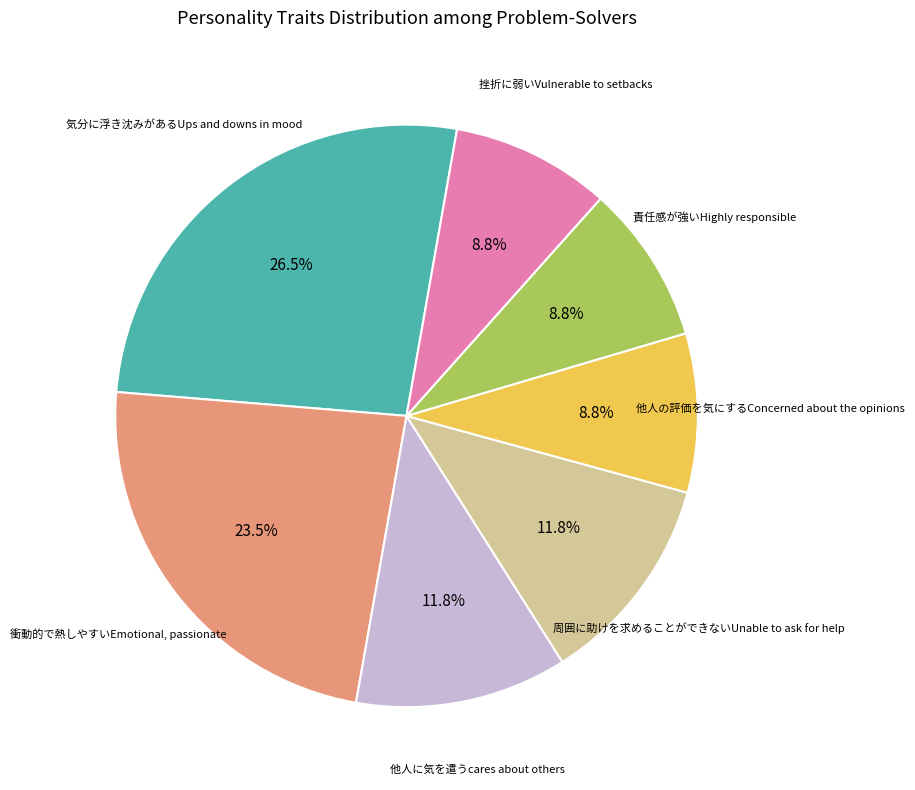

Is there any slice that represents more than half of the pie?

No